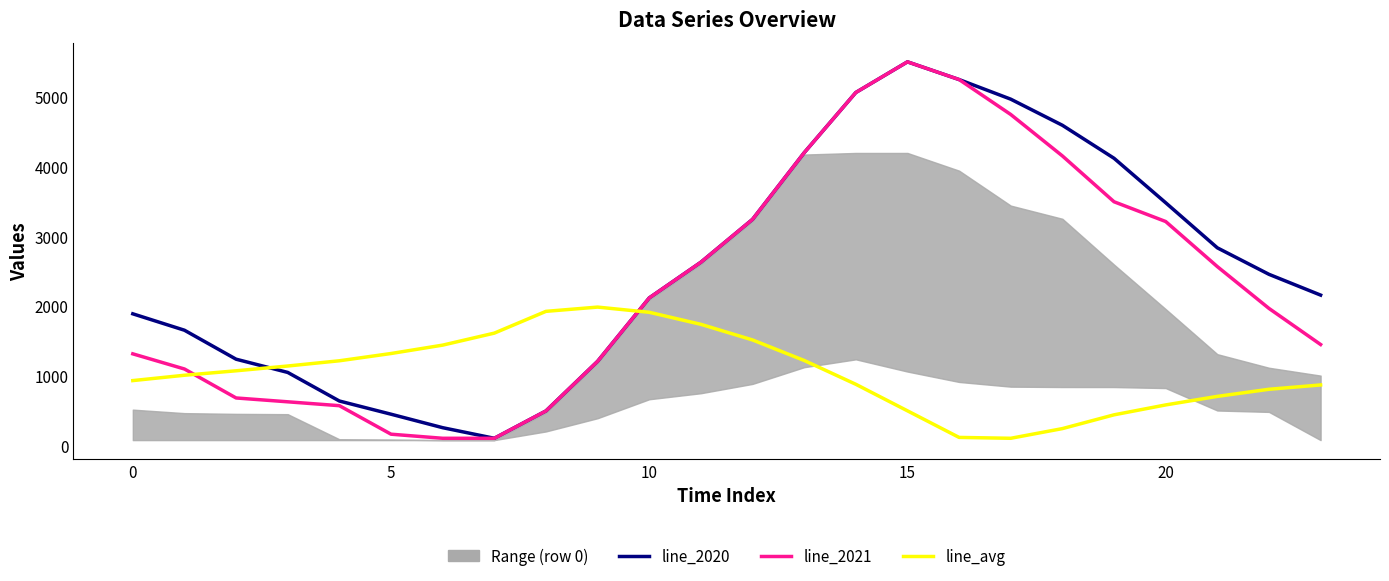

After their last crossing, which series has the higher values: line_avg or line_2021?

line_2021